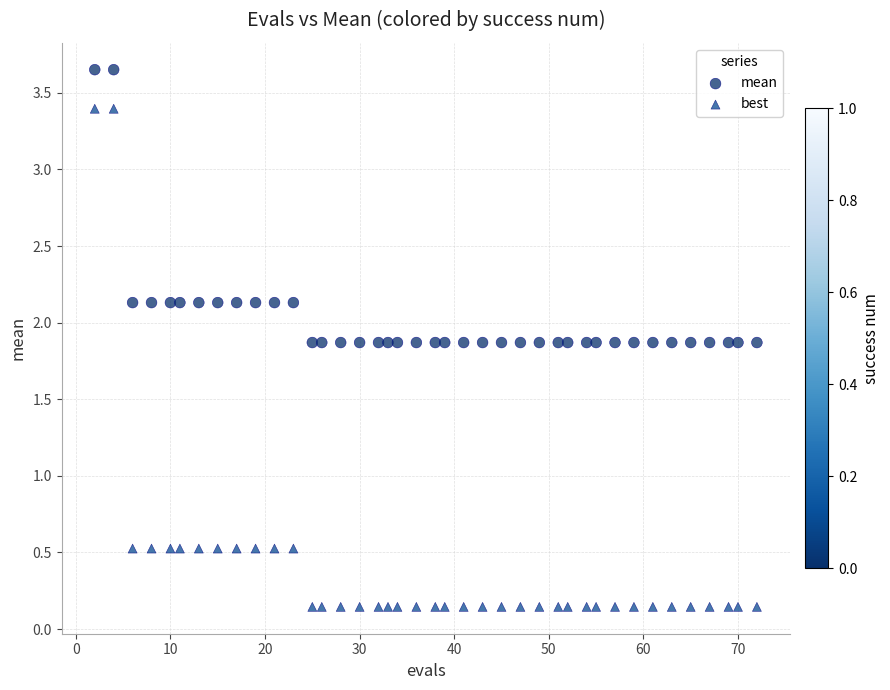

Which series reaches the minimum Y coordinate?

best